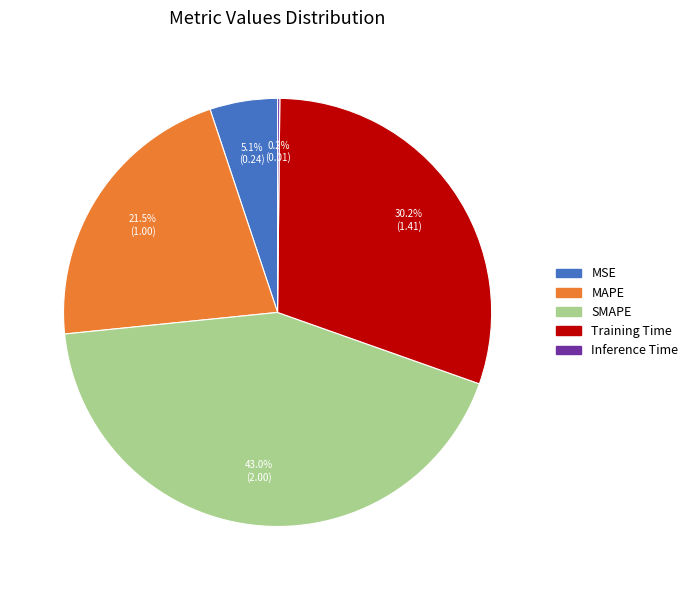

Which slice is the largest?

SMAPE